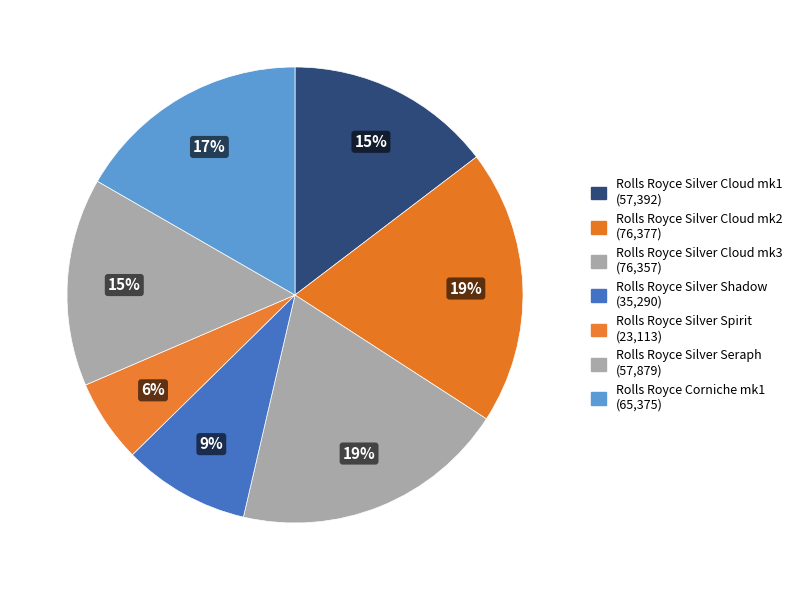

How many slices are in this pie chart?

7